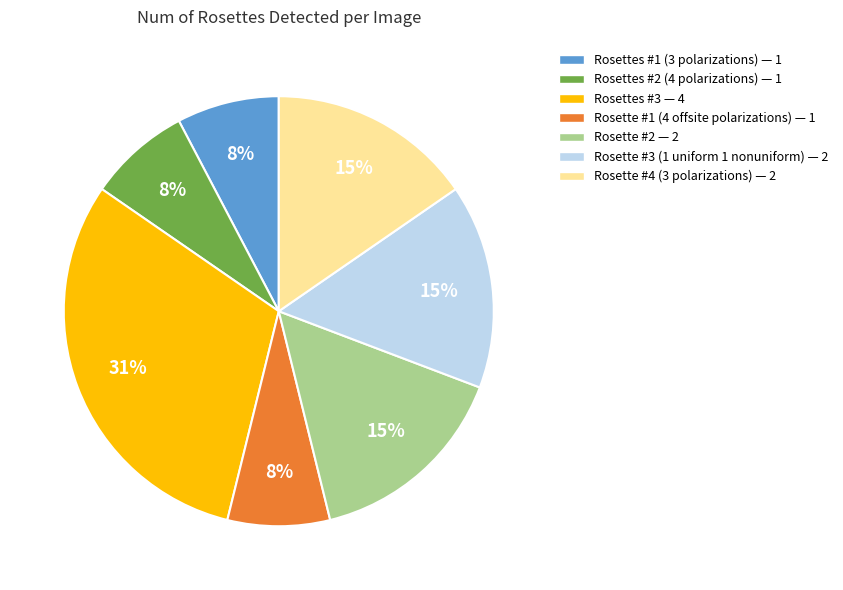

To the nearest percent, what is the difference between the Rosettes #3 and Rosette #1 (4 offsite polarizations) slice percentages?

23%